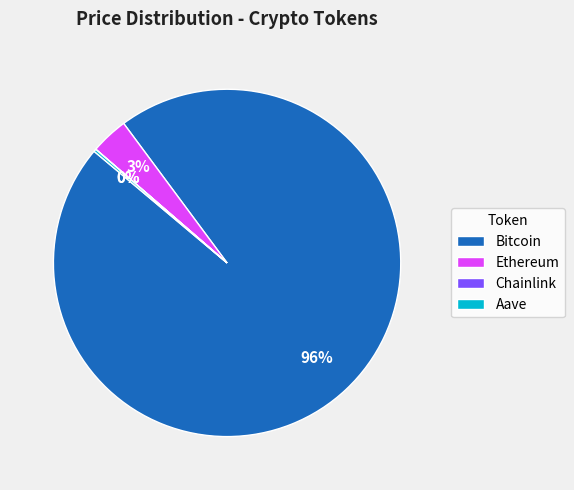

Which slice is the largest?

Bitcoin